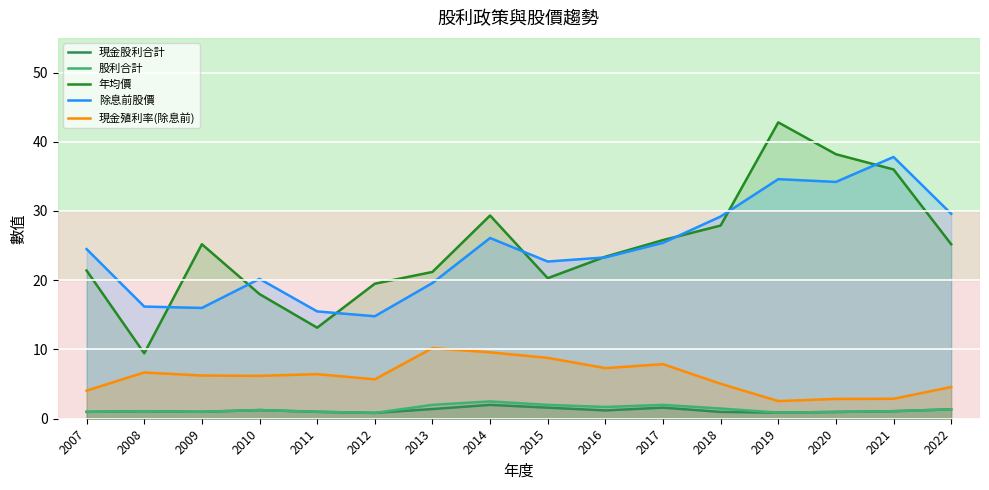

What is the total value across all series at 2007?

51.9